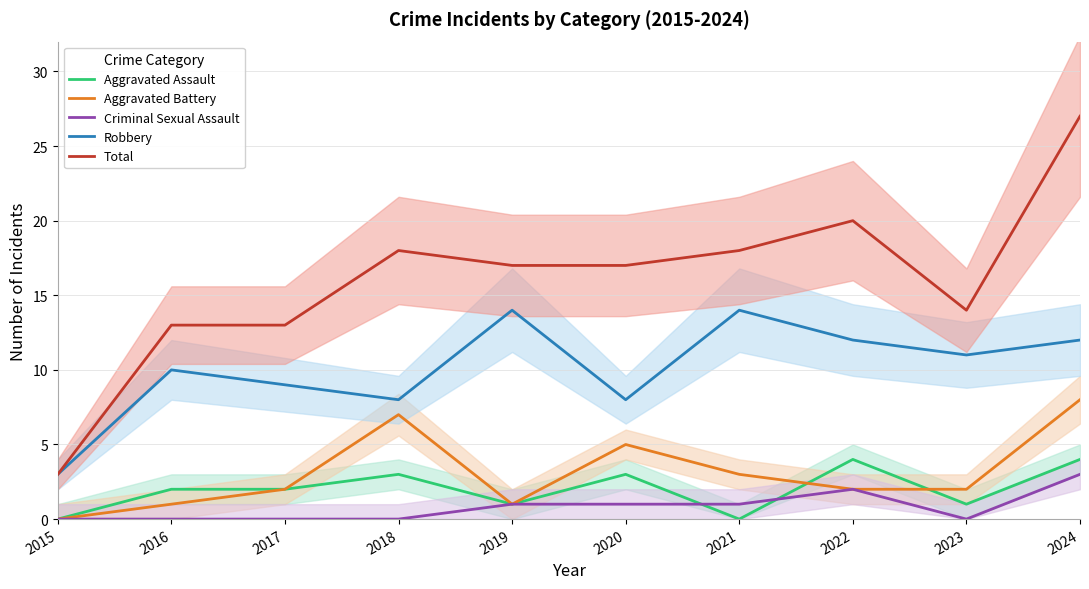

Where is Aggravated Assault nearest to the value 2?

2016